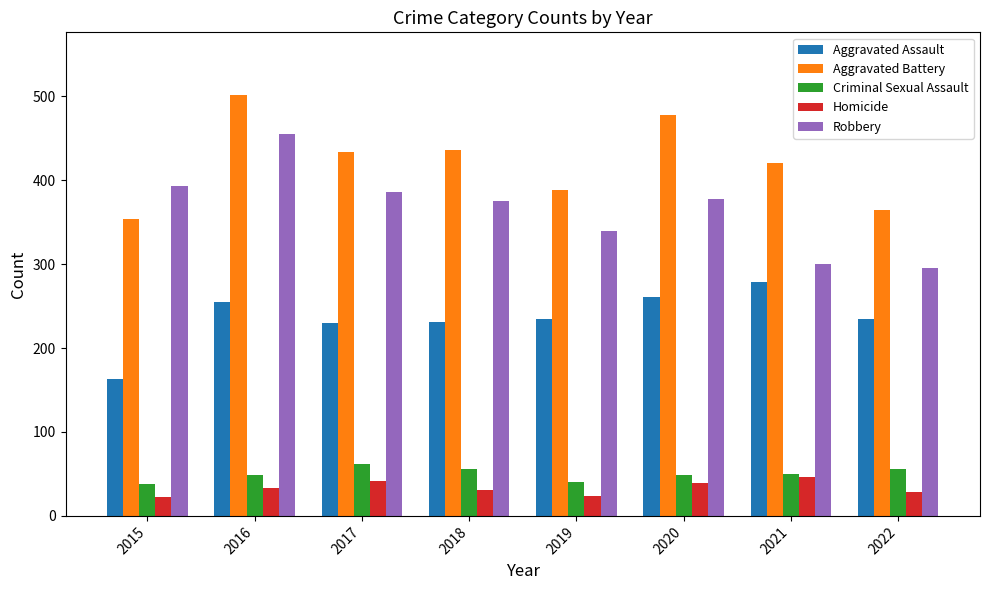

Count the number of categories in the chart.

8